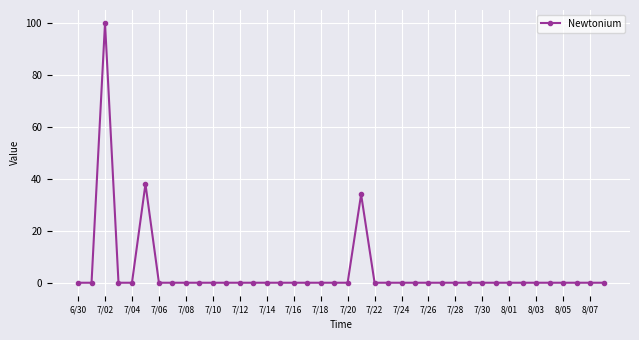

What is the greatest value displayed?

100